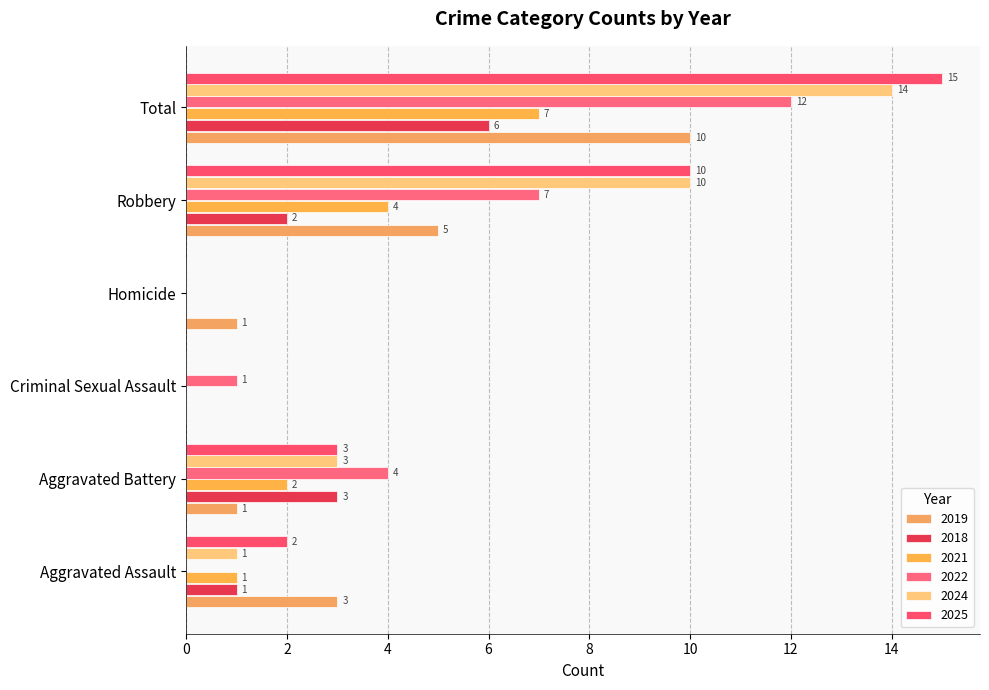

Rank the series at Aggravated Assault from highest to lowest value.

2019, 2025, 2018, 2021, 2024, 2022